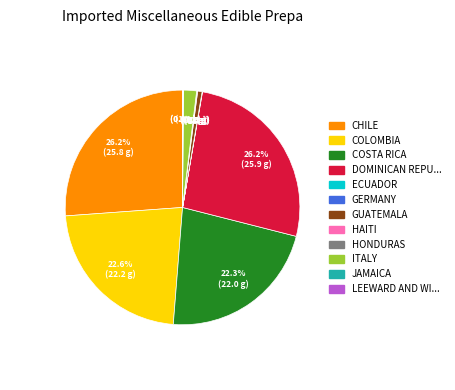

Does GUATEMALA represent more than half of the total?

No